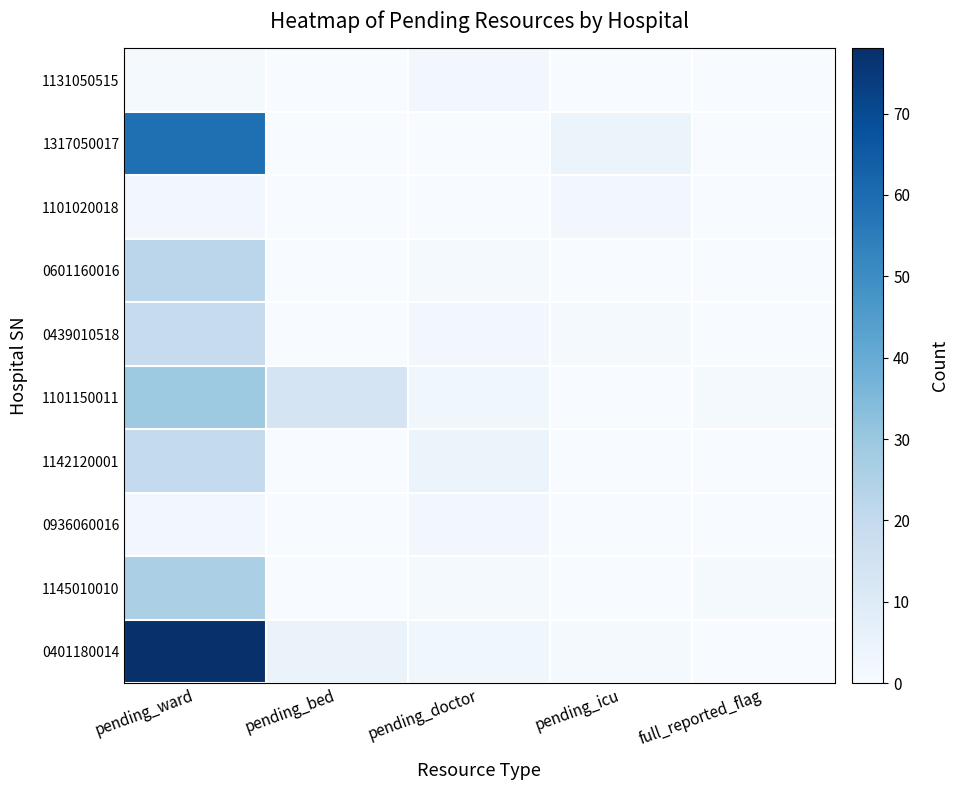

Rank the series at full_reported_flag from highest to lowest value.

1101150011, 1145010010, 1131050515, 1317050017, 1101020018, 0601160016, 0439010518, 1142120001, 0936060016, 0401180014